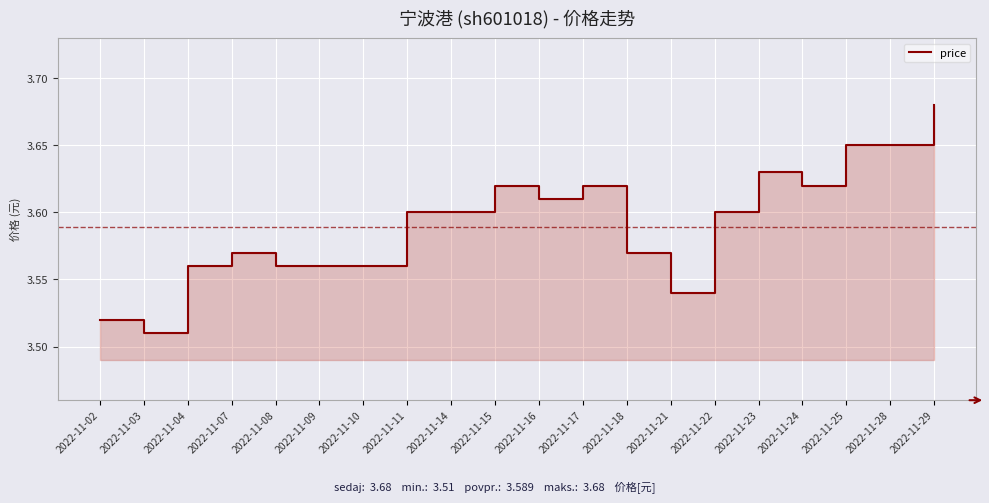

What is the change in value from 2022-11-02 to 2022-11-15?

+0.1